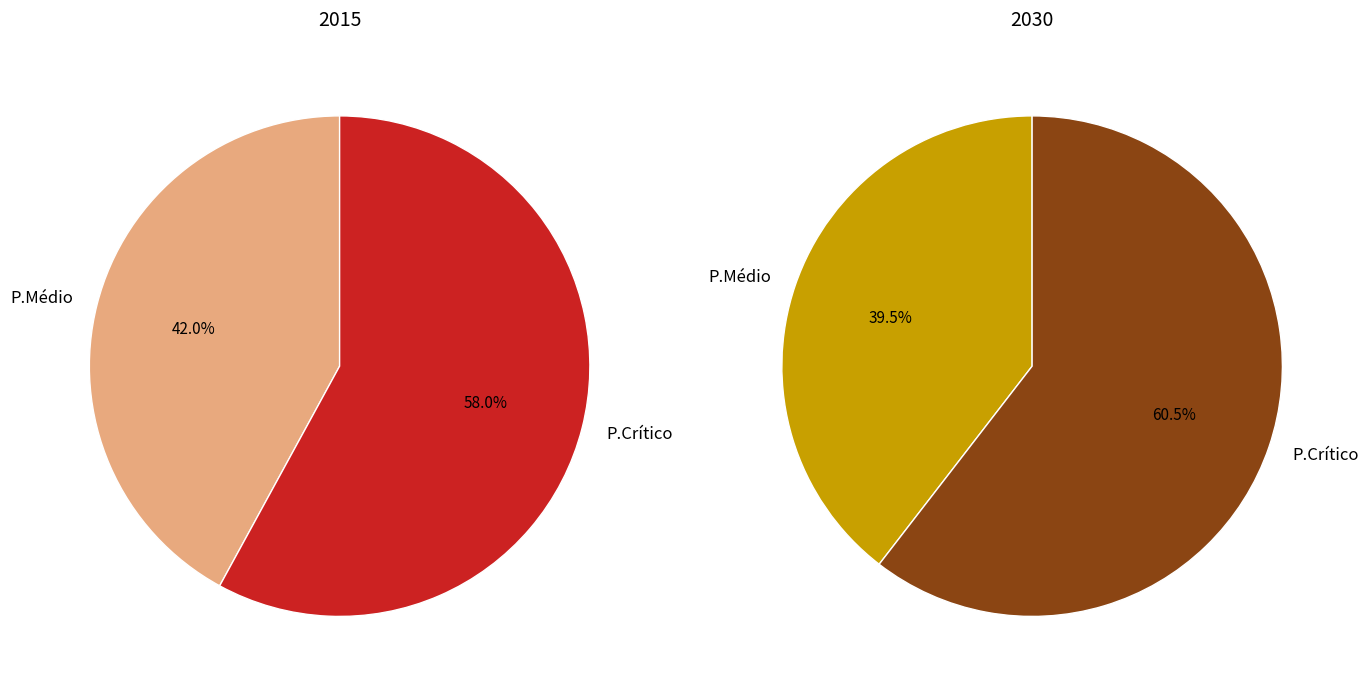

The P.Médio slice represents 42% of the pie. True or false?

True